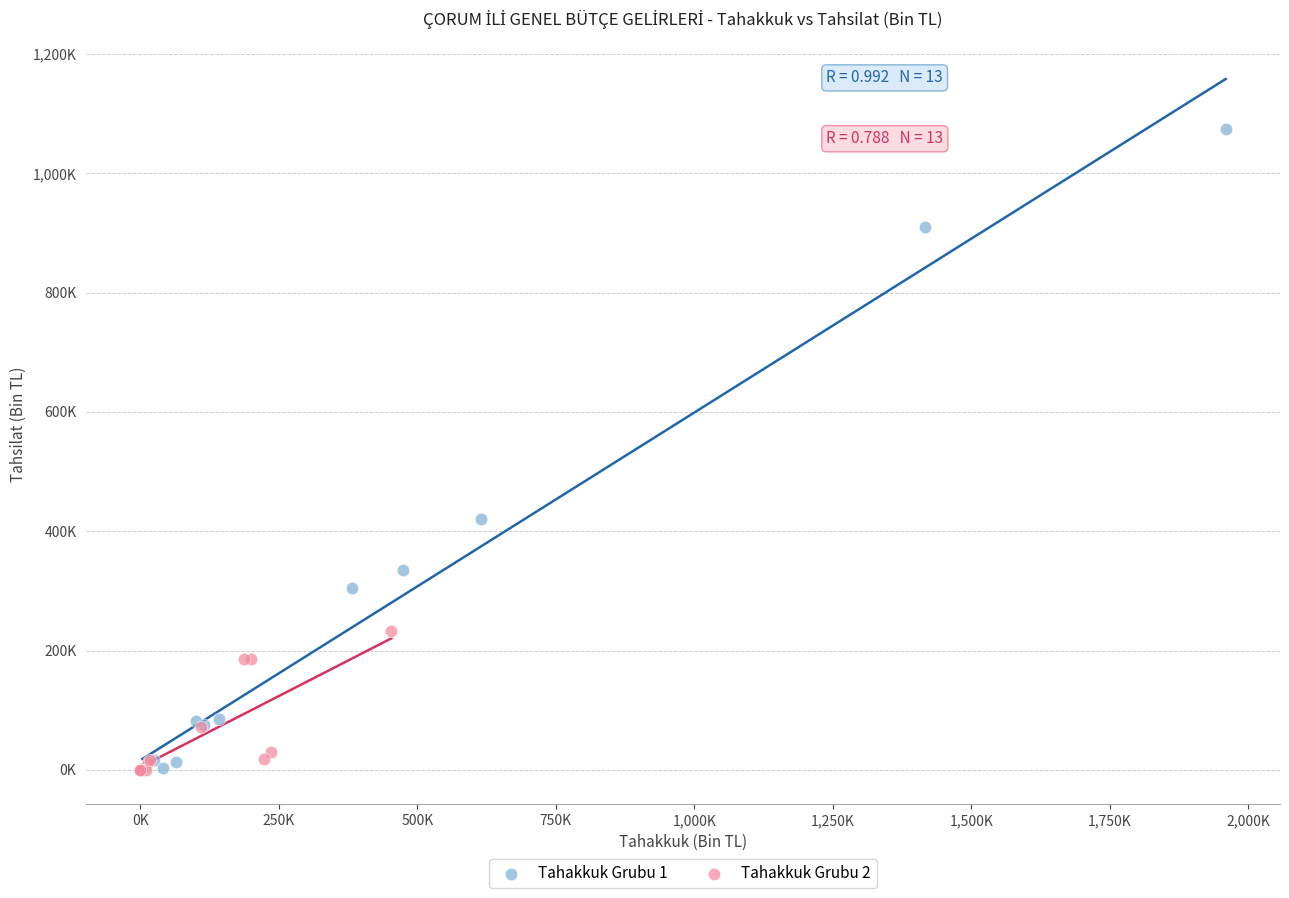

Which series has the largest Y range (max minus min)?

Tahakkuk Grubu 1